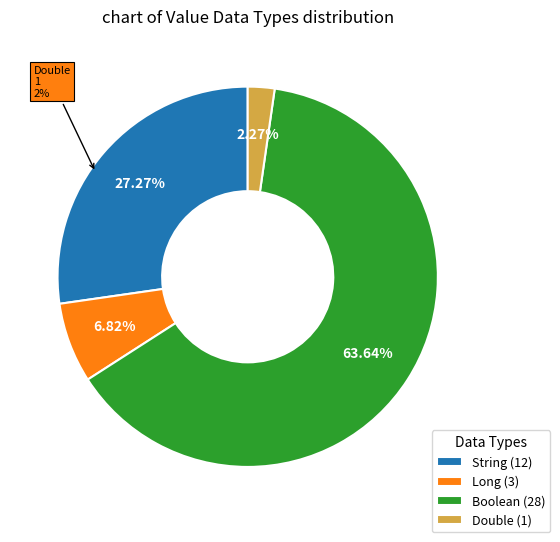

Does Boolean account for over 50% of the chart?

Yes